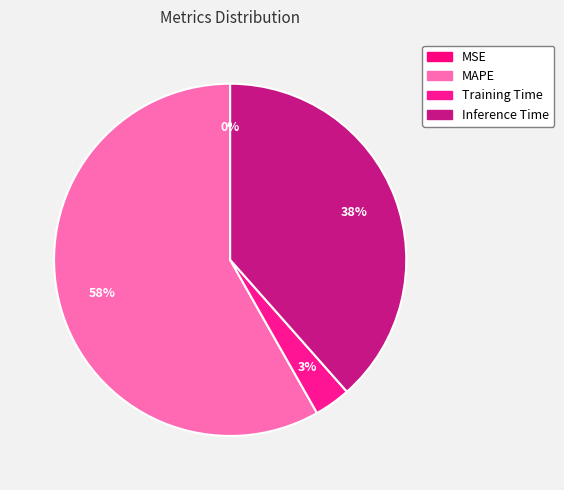

What is the majority slice?

MAPE